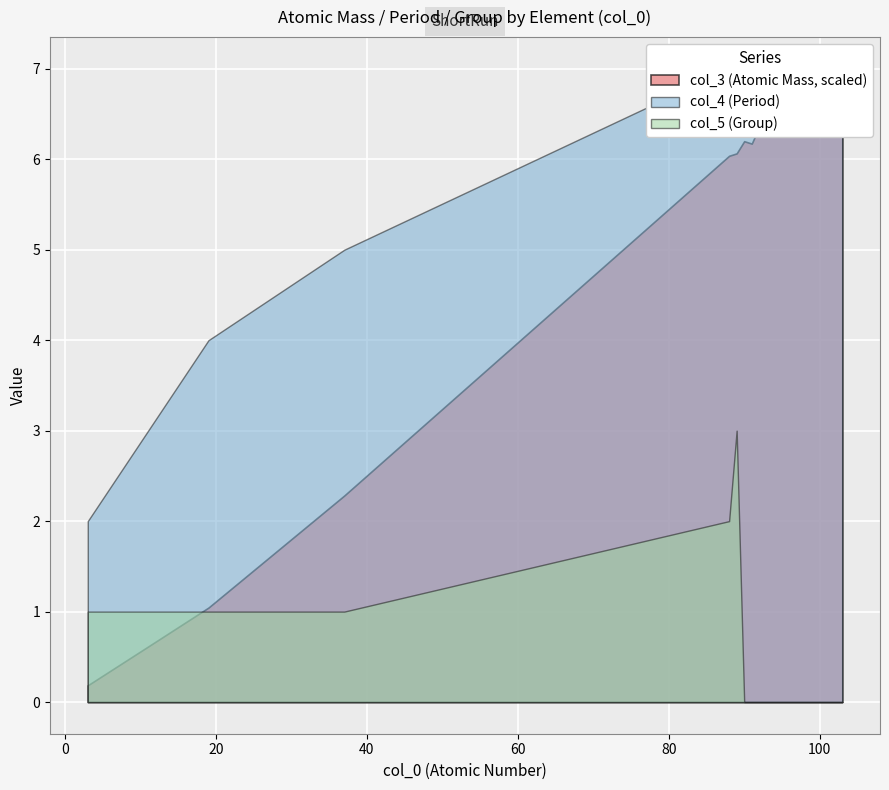

The value of col_3 at 89 is 86.5. True or false?

False